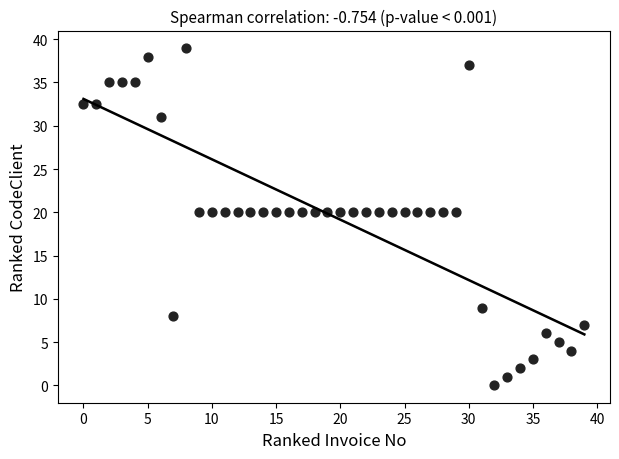

What is the range of Y values (max minus min)?

39.0